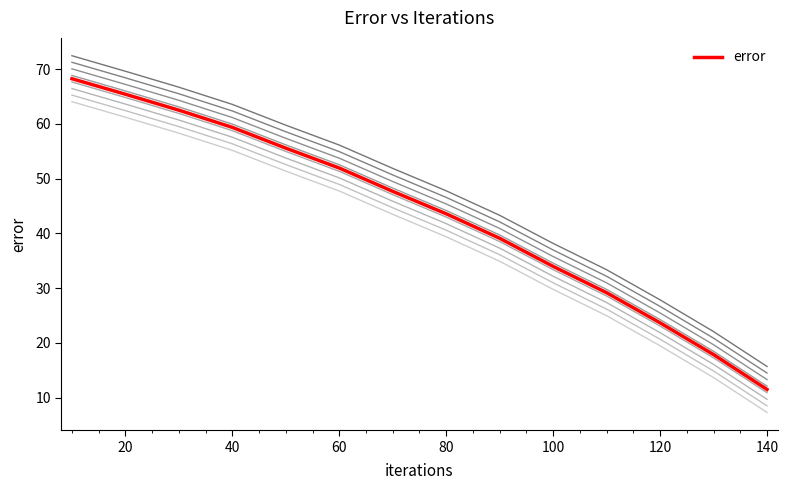

Is it true that the value at 100 is 19.4?

False